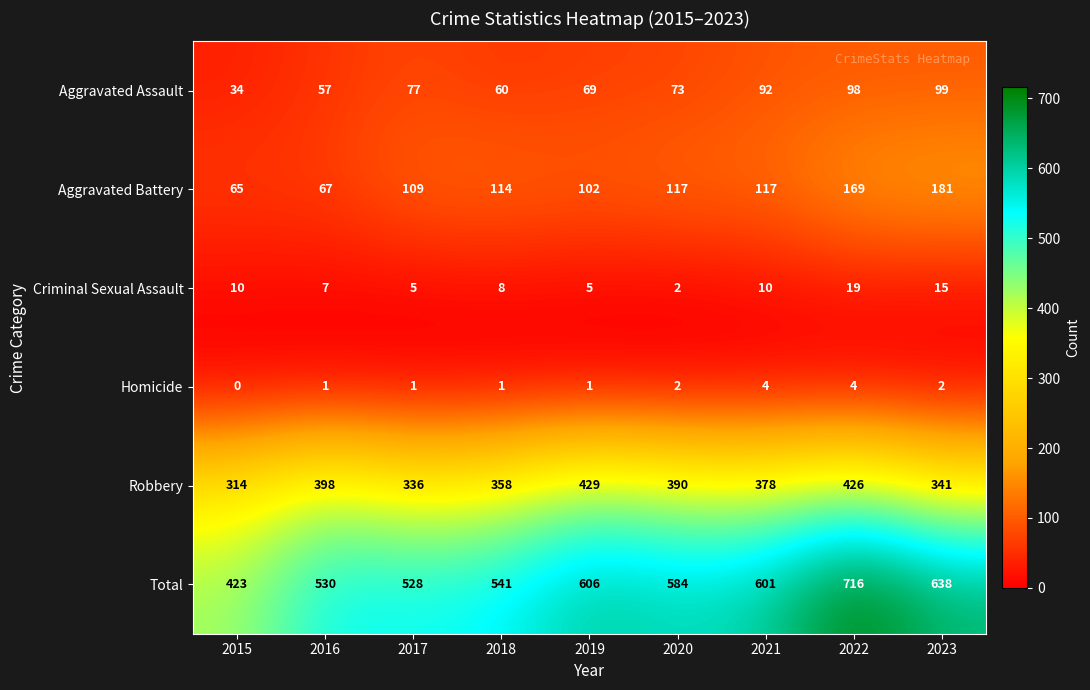

The Homicide series shows 1 at 2018. True or false?

True